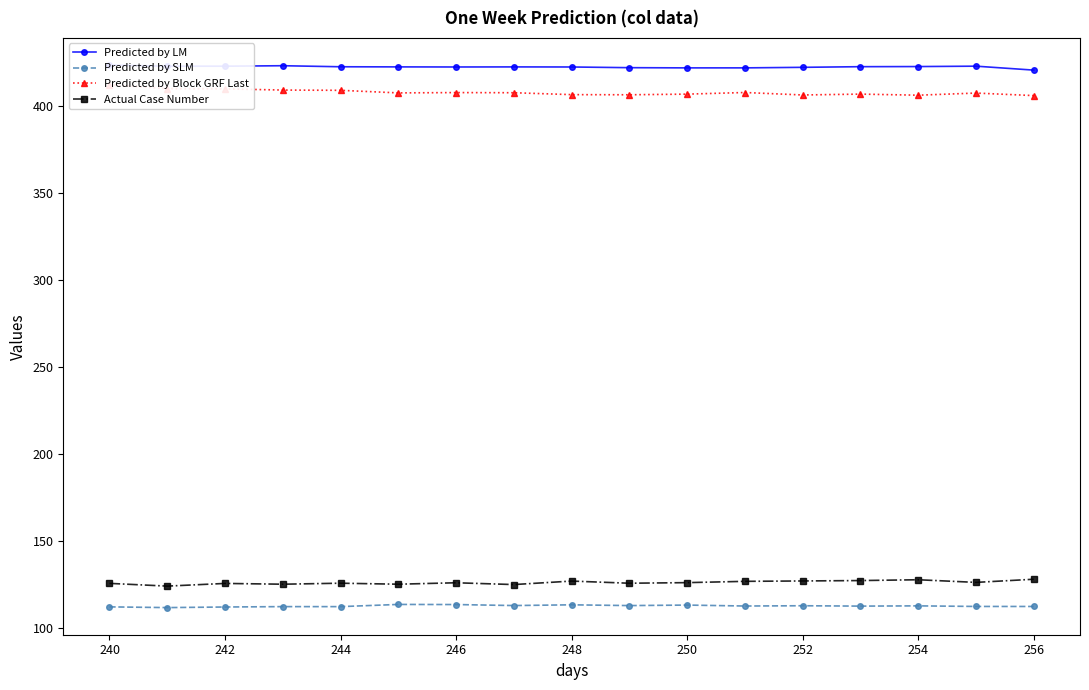

True or false: Actual Case Number and Predicted by SLM cross at least once.

False